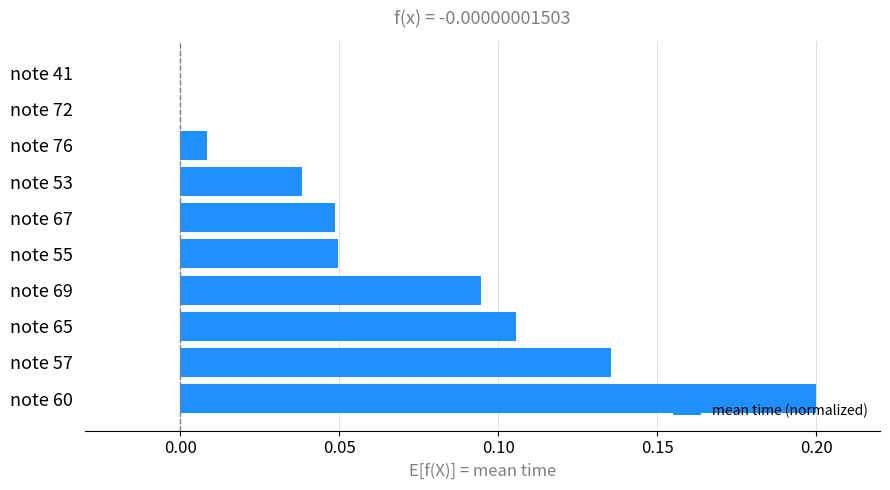

Which has a higher value, note 55 or note 76?

note 55